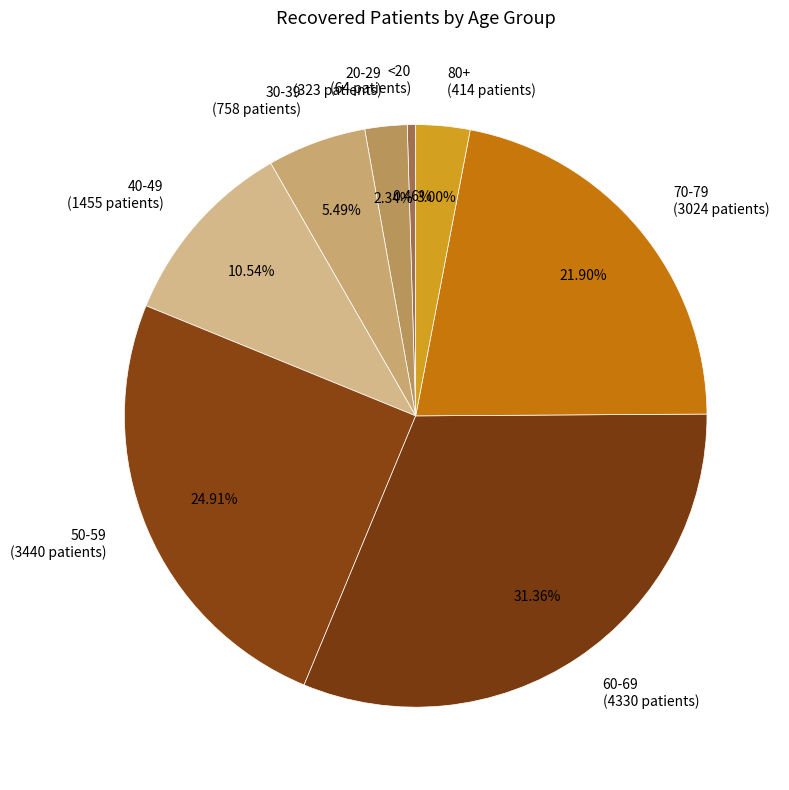

How many slices are in this pie chart?

8